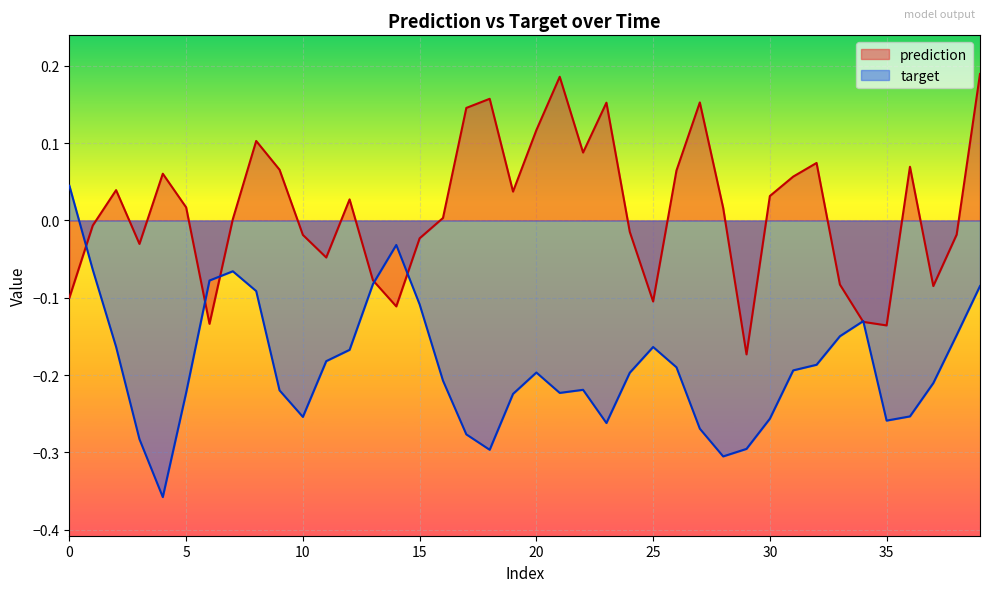

What is the difference between the highest and lowest values at 20?

0.4